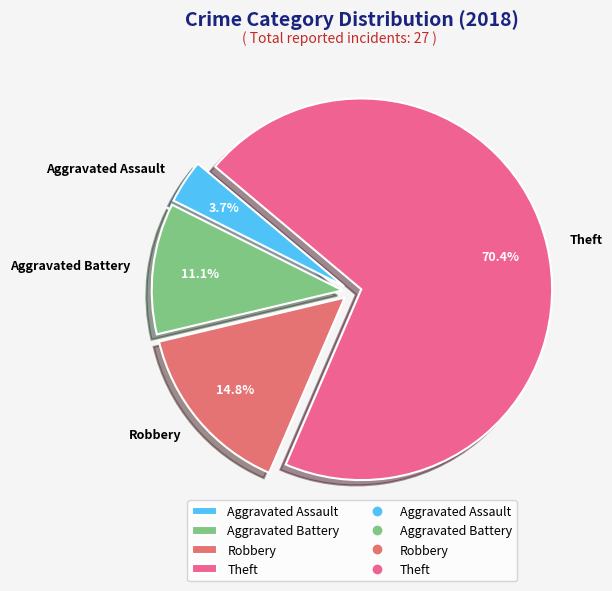

Which category accounts for the majority?

Theft